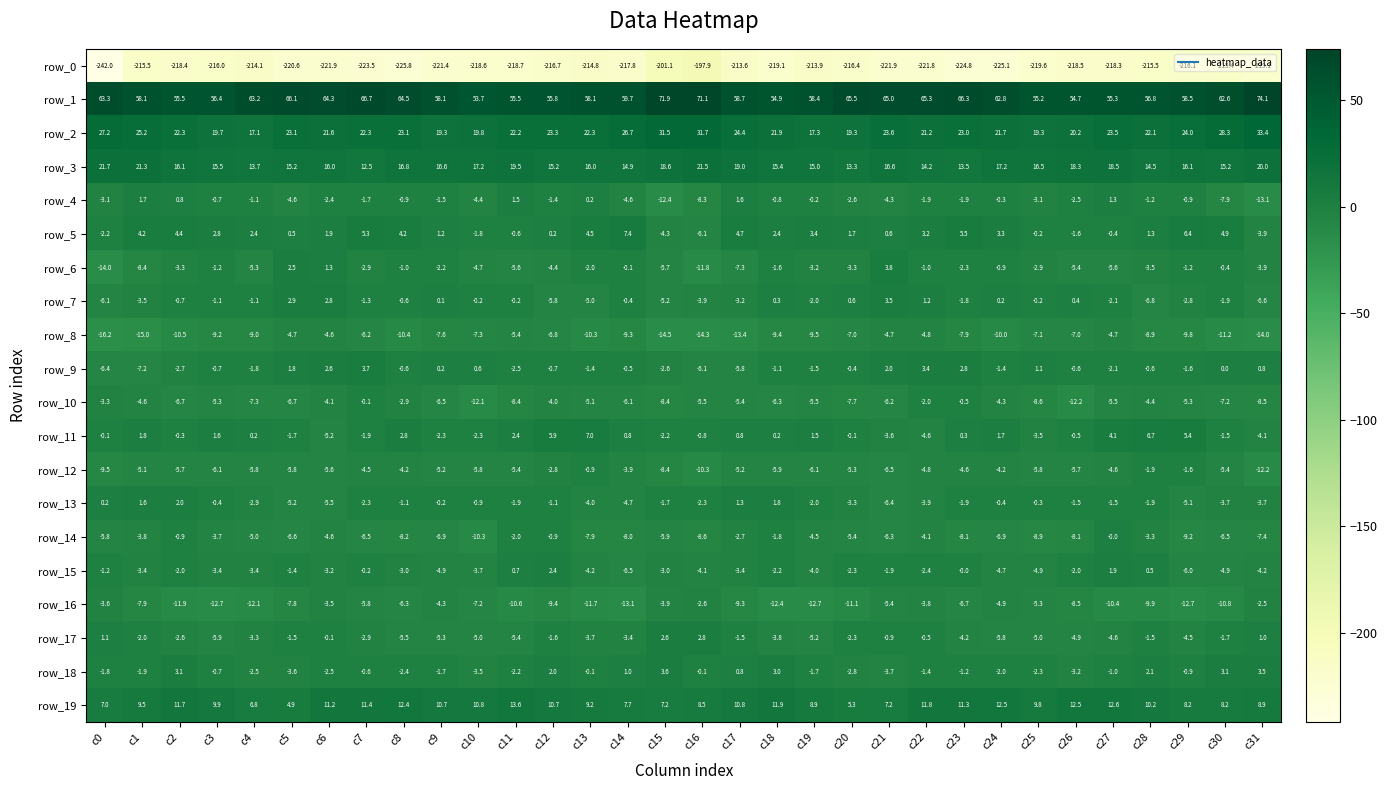

At which label does row_17 reach its minimum?

c3